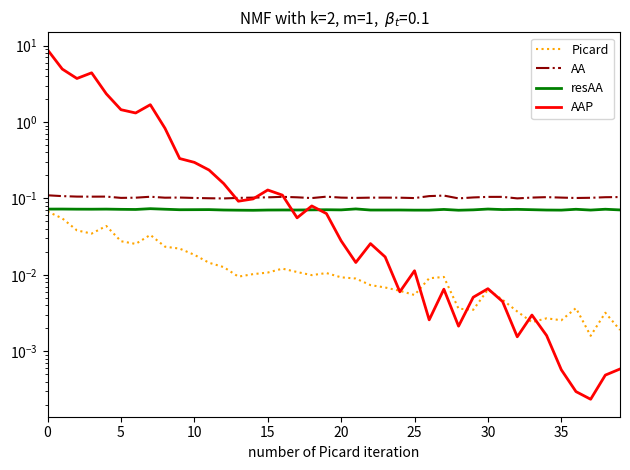

What is the sum of the resAA values at 36 and 11?

0.1